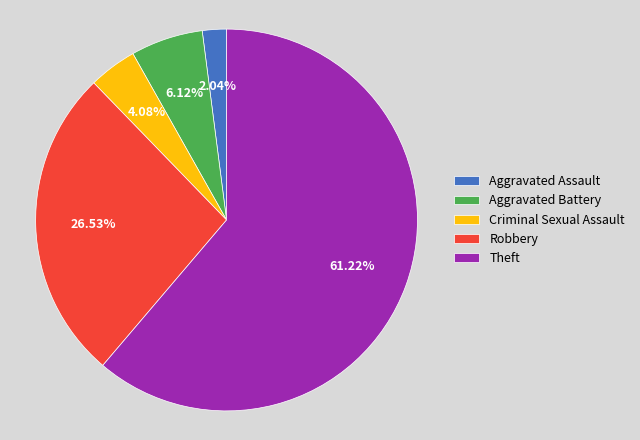

Does Aggravated Assault account for over 50% of the chart?

No